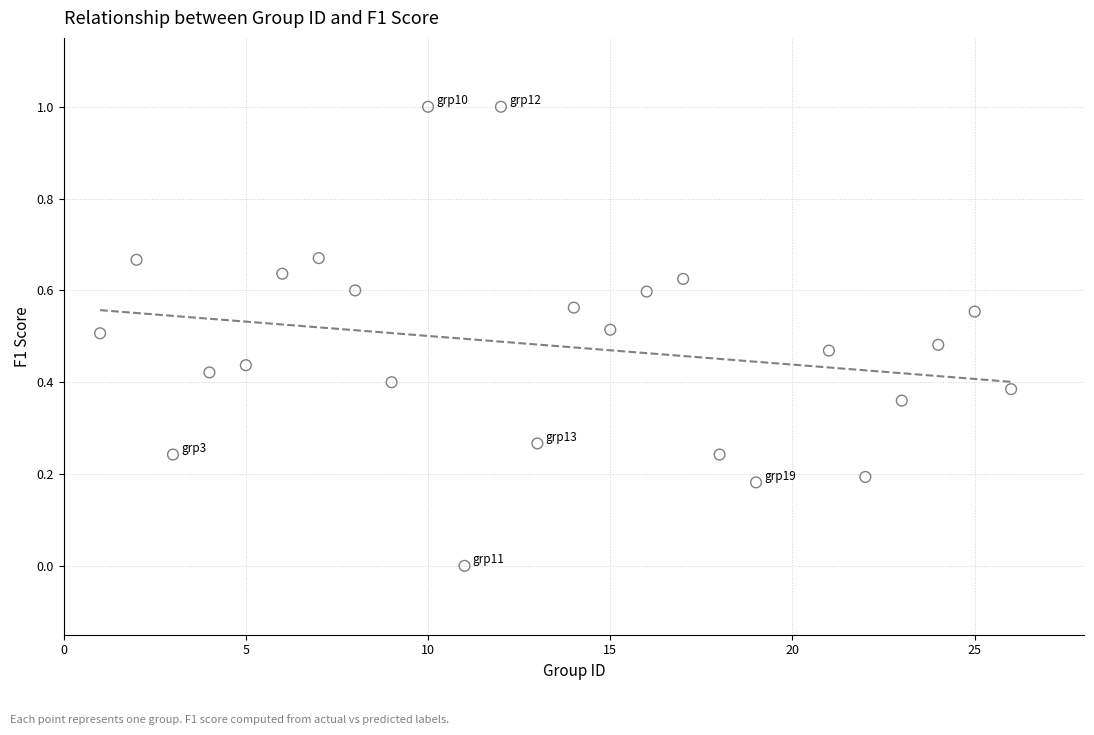

What is the range of X values (max minus min)?

25.0